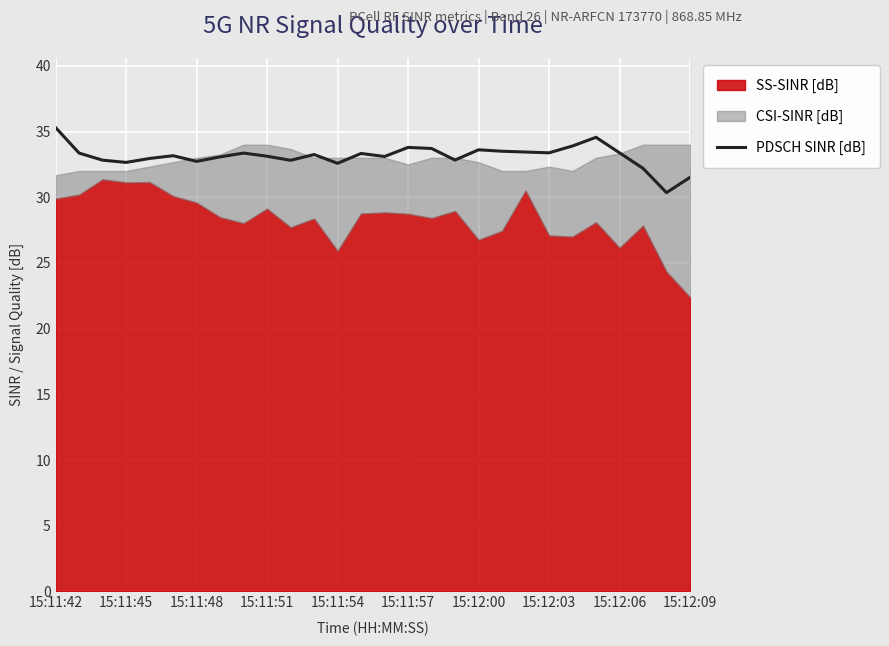

True or false: PDSCH SINR [dB] has a value of 32.6 at 15:11:54.

True